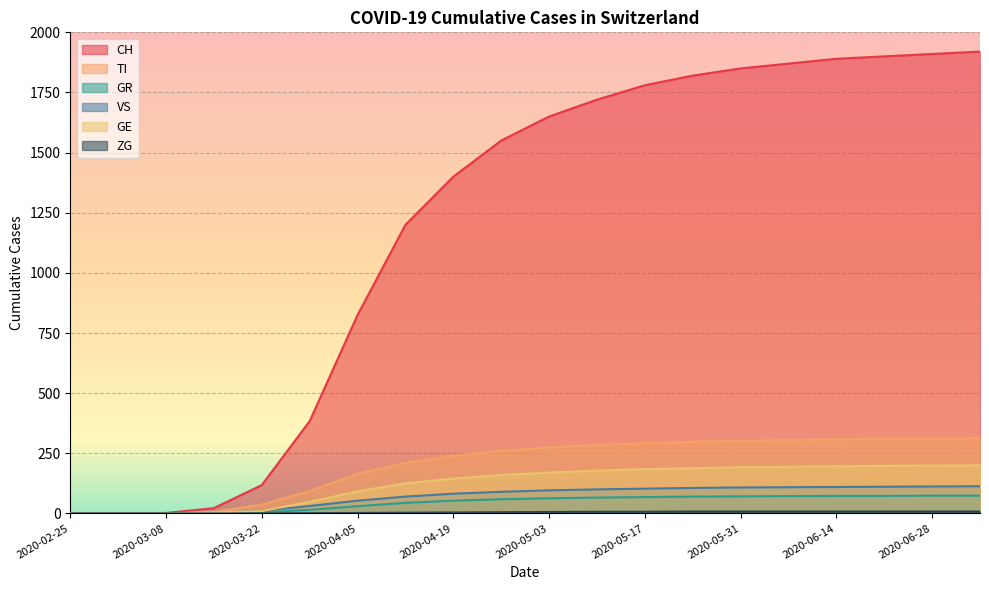

At which category is the sum across all series the highest?

2020-07-05